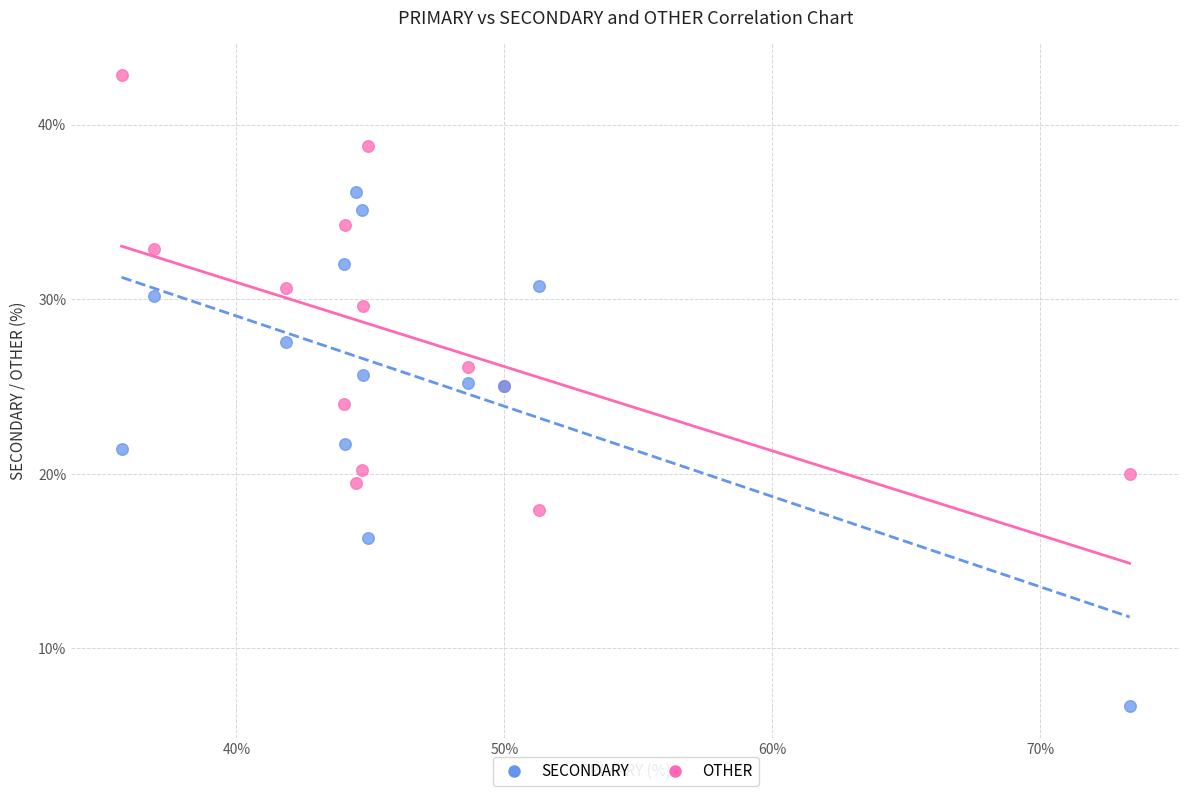

What is the X range (max minus min) for the scatter plot?

37.6